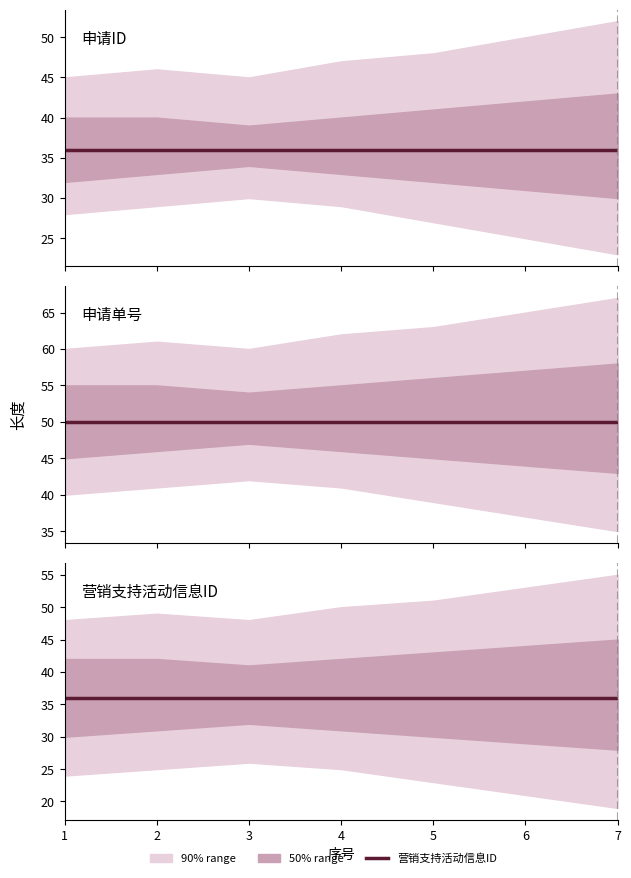

What is the difference between the highest and lowest values at 4?

14